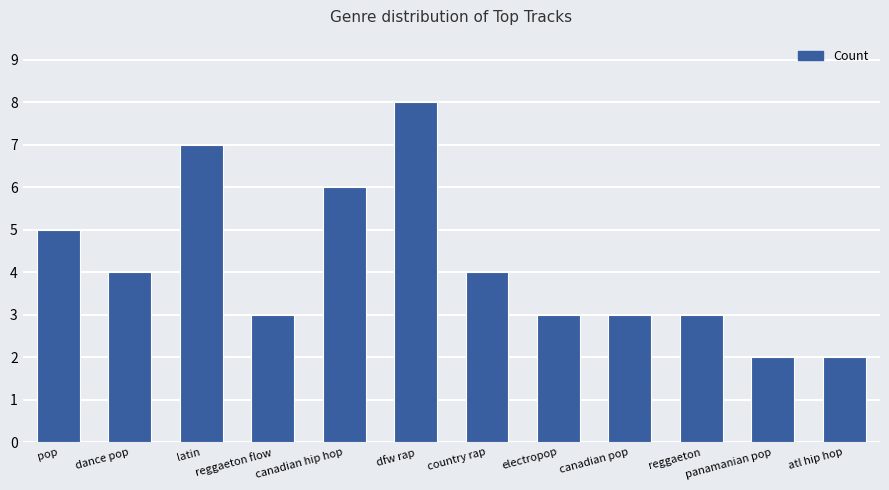

What is the label of the 1st bar from the left?

pop